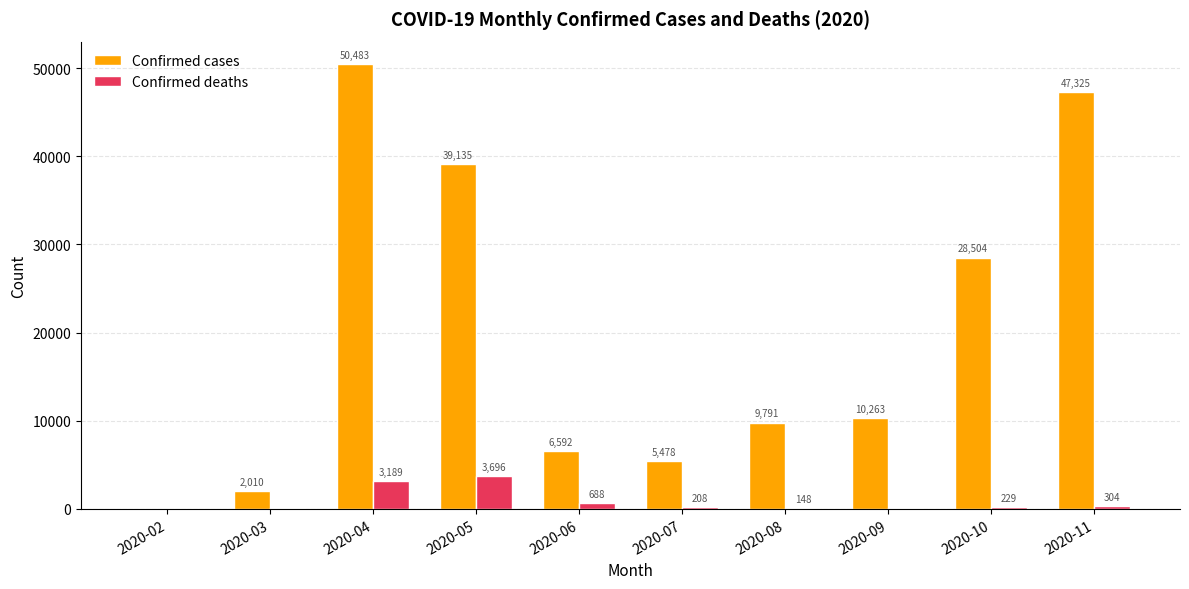

Reading right to left, transcribe all the data shown in this chart.

Confirmed cases: 2020-11=47325	2020-10=28504	2020-09=10263	2020-08=9791	2020-07=5478	2020-06=6592	2020-05=39135	2020-04=50483	2020-03=2010	2020-02=2
Confirmed deaths: 2020-11=304	2020-10=229	2020-09=98	2020-08=148	2020-07=208	2020-06=688	2020-05=3696	2020-04=3189	2020-03=72	2020-02=0